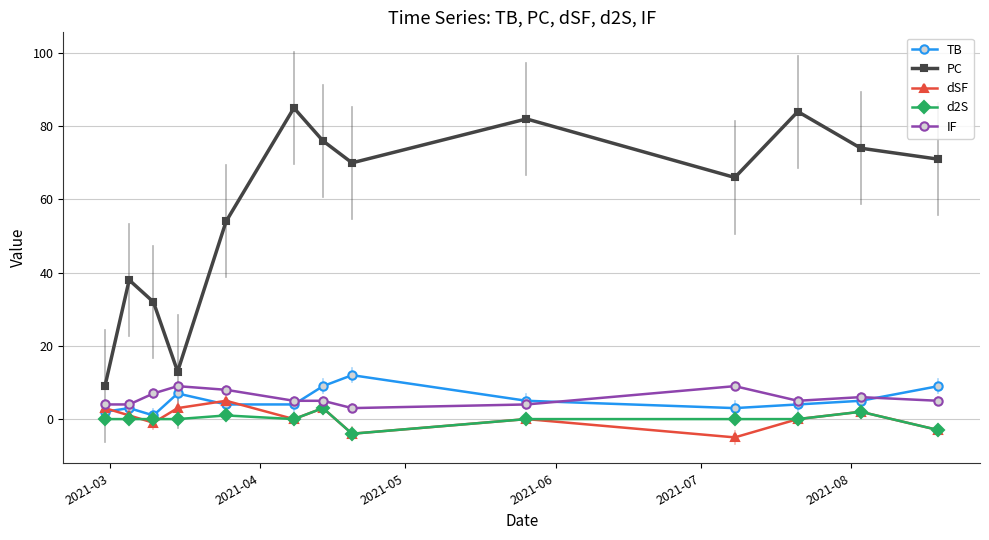

How many values in the PC series are below 70?

6